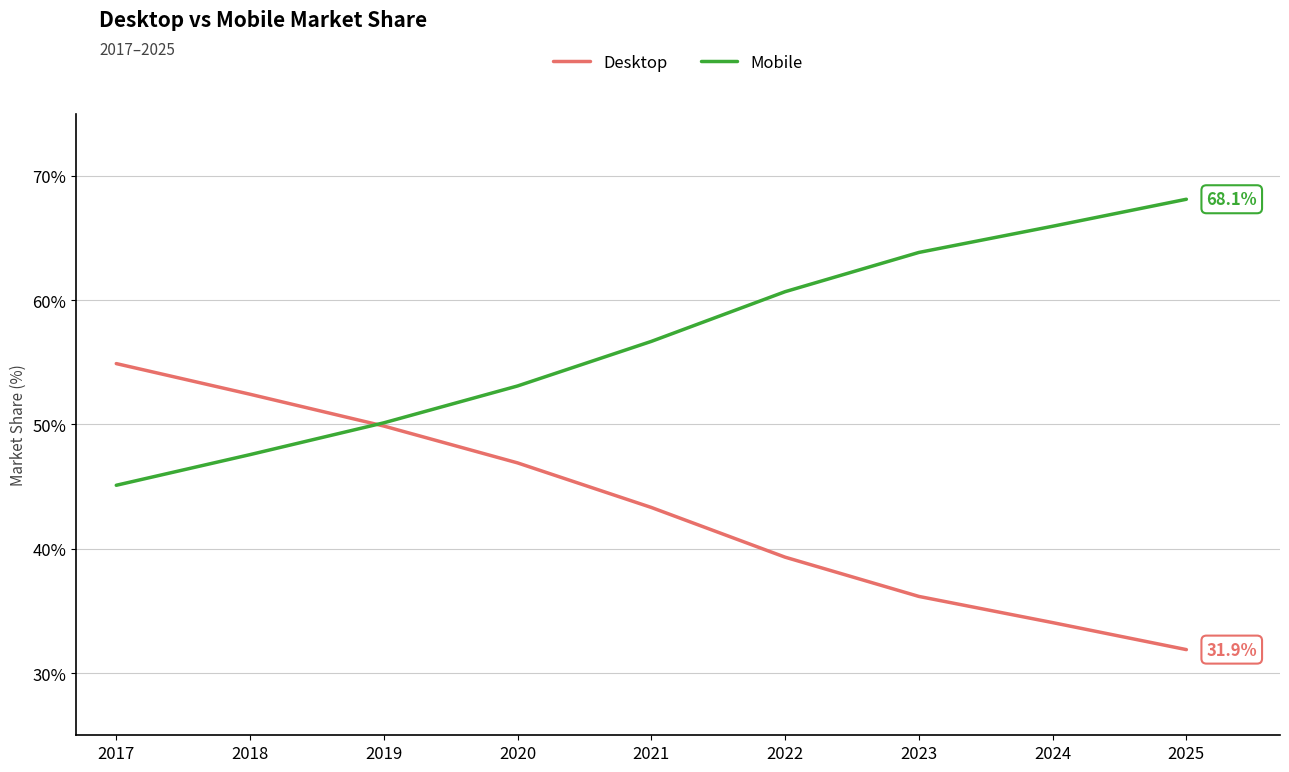

Is this an area chart (filled region under the line)?

No